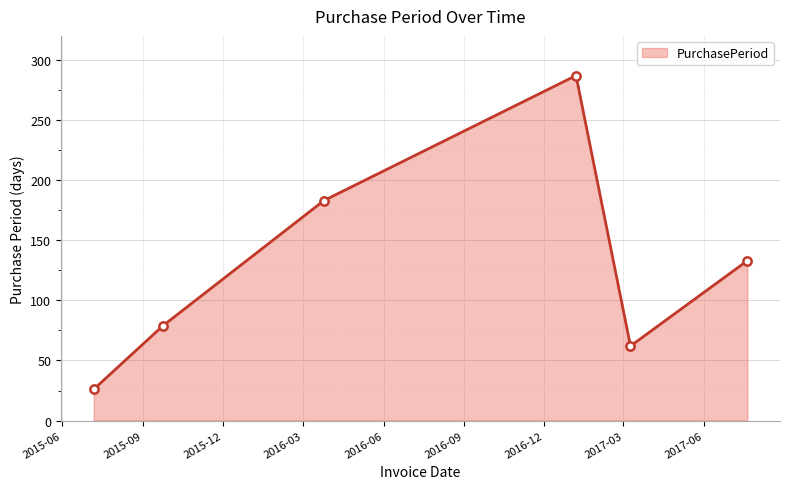

How many interior local peaks (higher than both neighbors) does the data have?

1